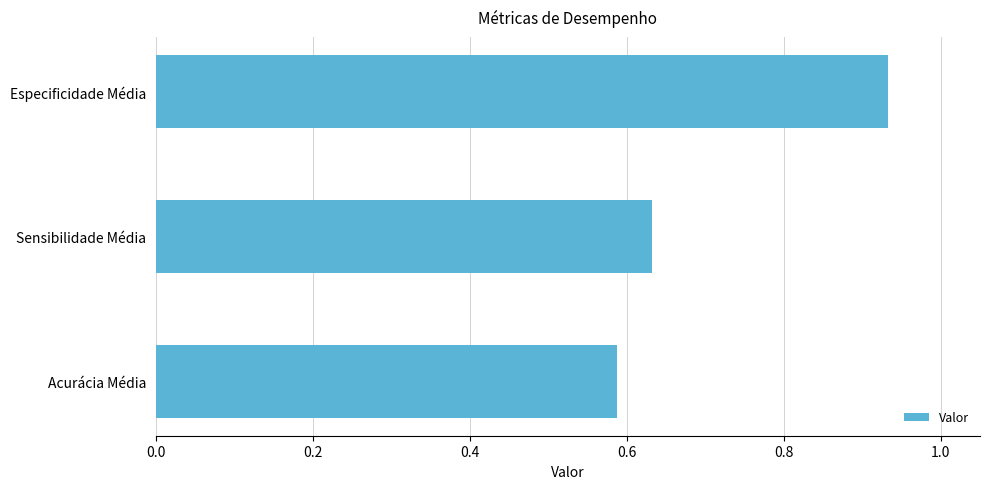

Count the values in the range 0 to 1.

3